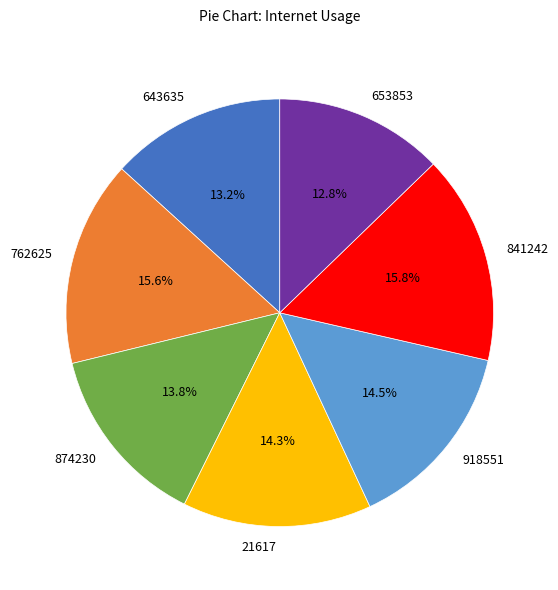

How many segments does this pie chart have?

7